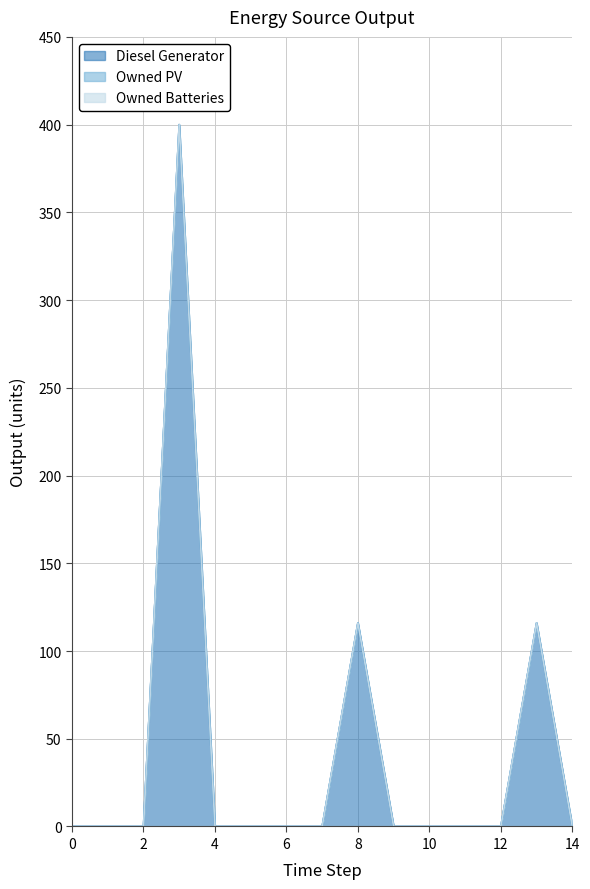

True or false: Diesel Generator has more than 1 interior local peaks.

True